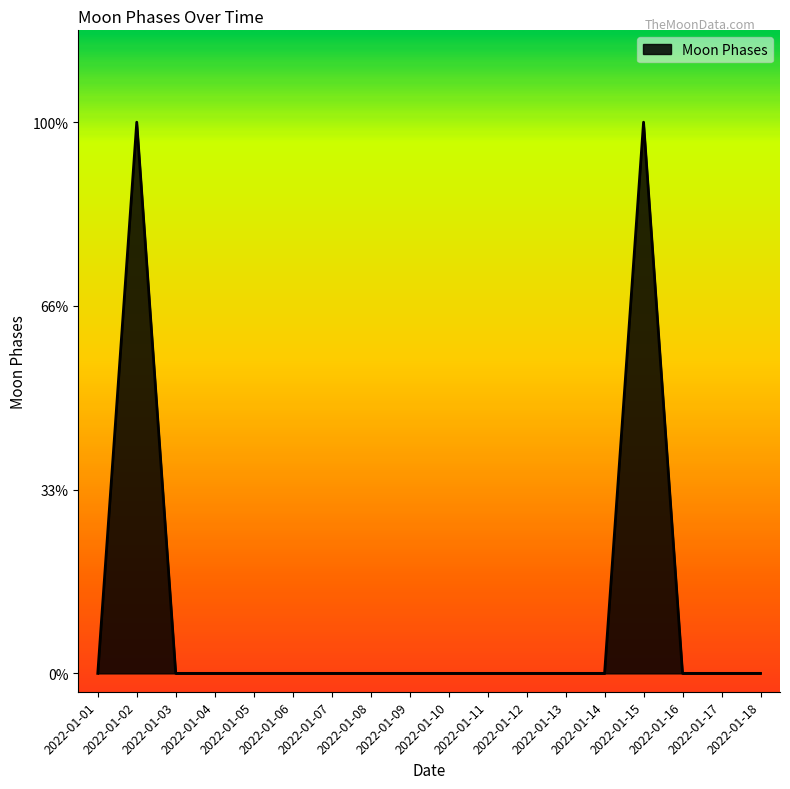

The value at 2022-01-11 is 2. True or false?

False